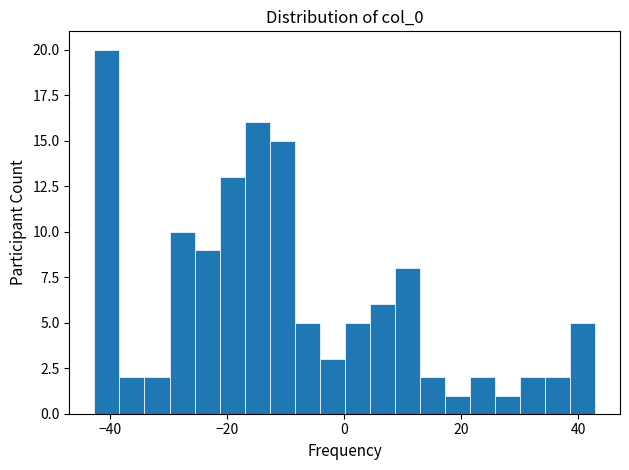

Read against the x-axis, roughly where is the centre of the tallest bar?

-40